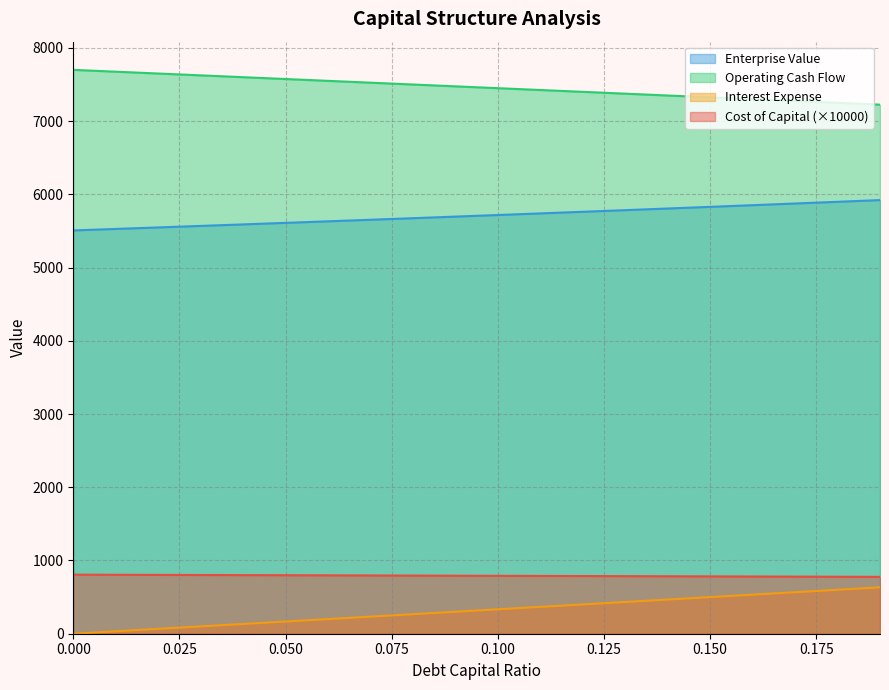

How many lines are shown in the chart?

4